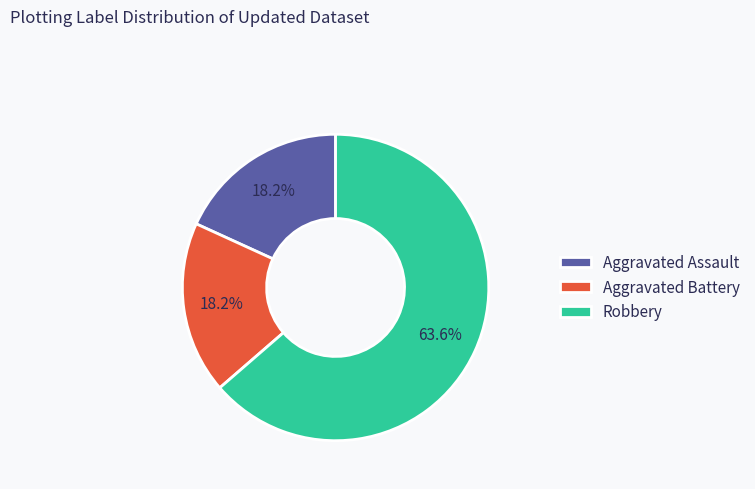

Does any single category account for the majority?

Yes